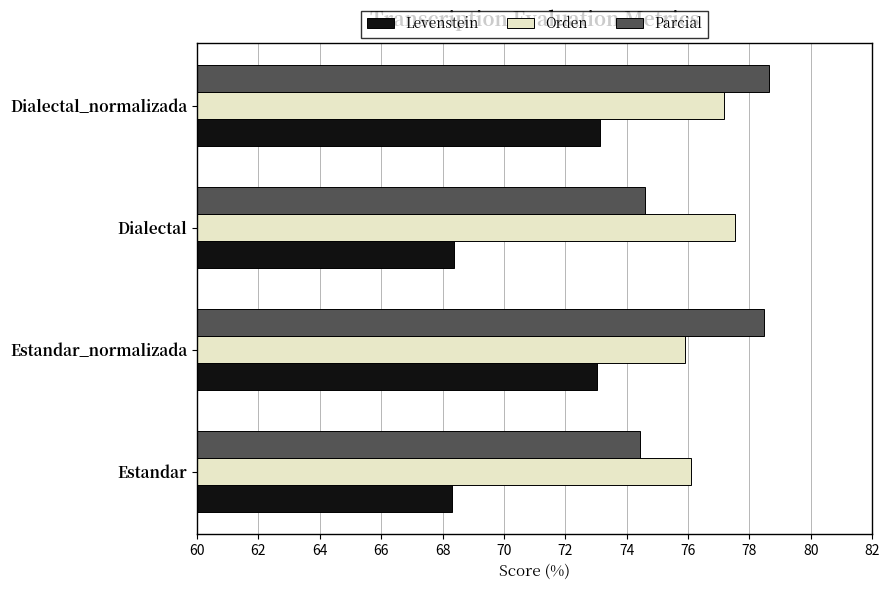

What is the maximum value shown in the chart?

78.6